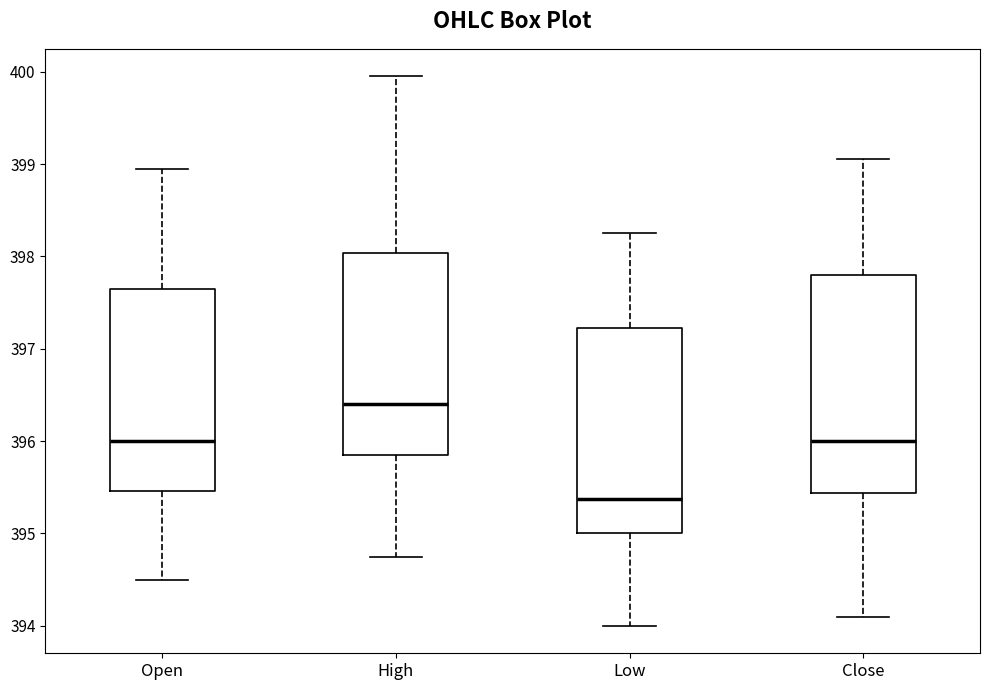

Where is the upper edge of the box for High on the y-axis? The values are not printed on the chart, so give them approximately, as read against the axis.

398.0